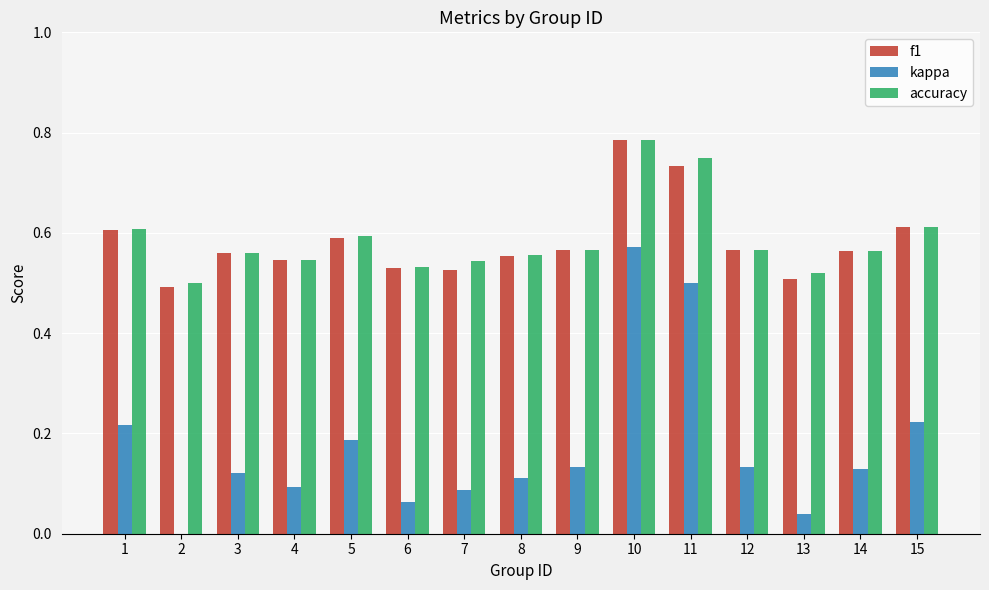

Which category has the highest value in the f1 series?

10